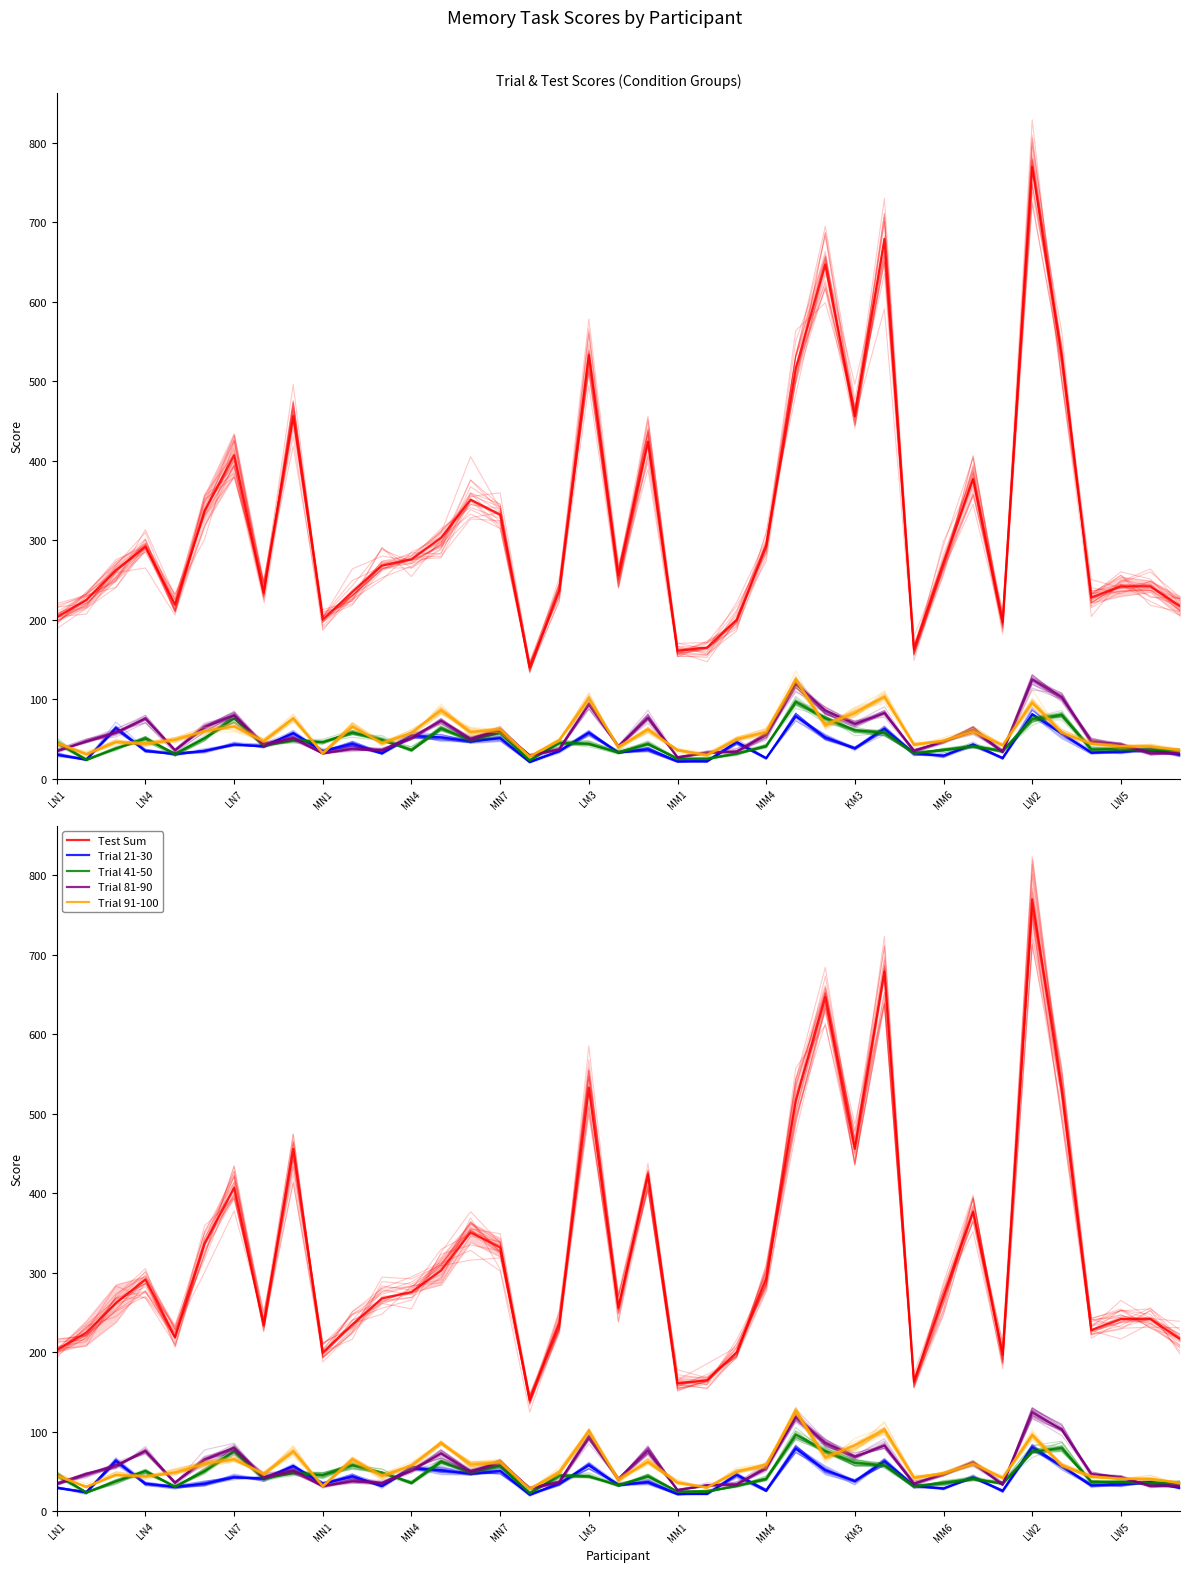

What is the sum of all Test Sum values?

12543